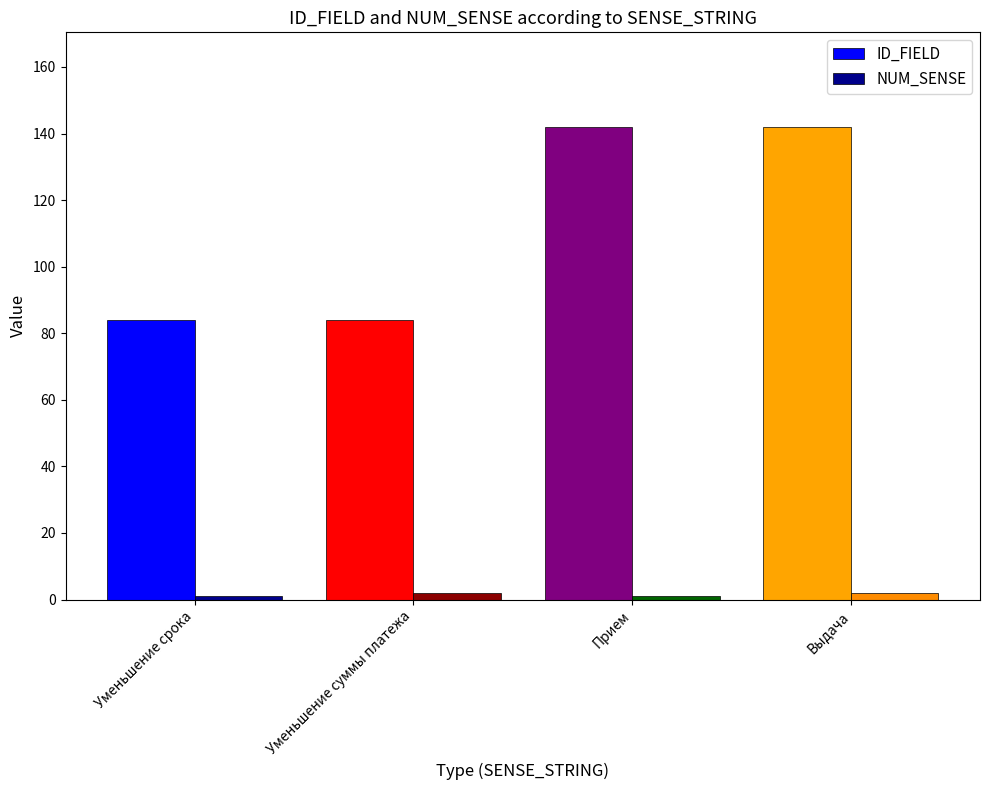

What is the minimum value for ID_FIELD?

84